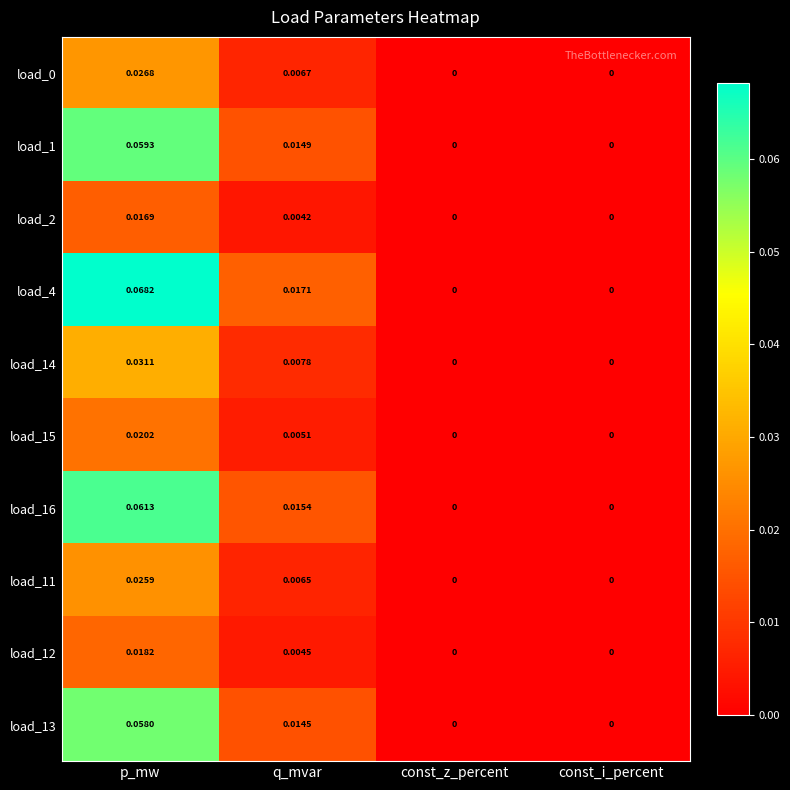

Which category has the highest value across all series?

p_mw